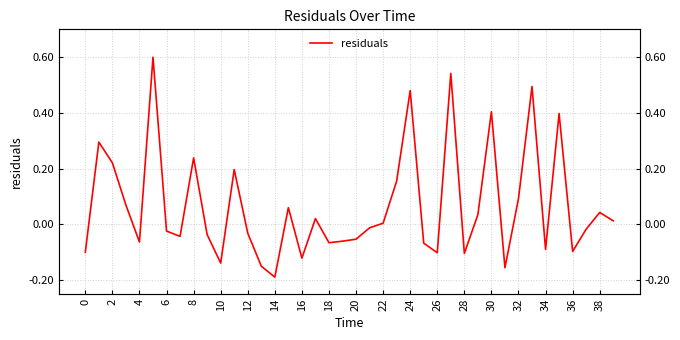

How many categories are shown in the chart?

40